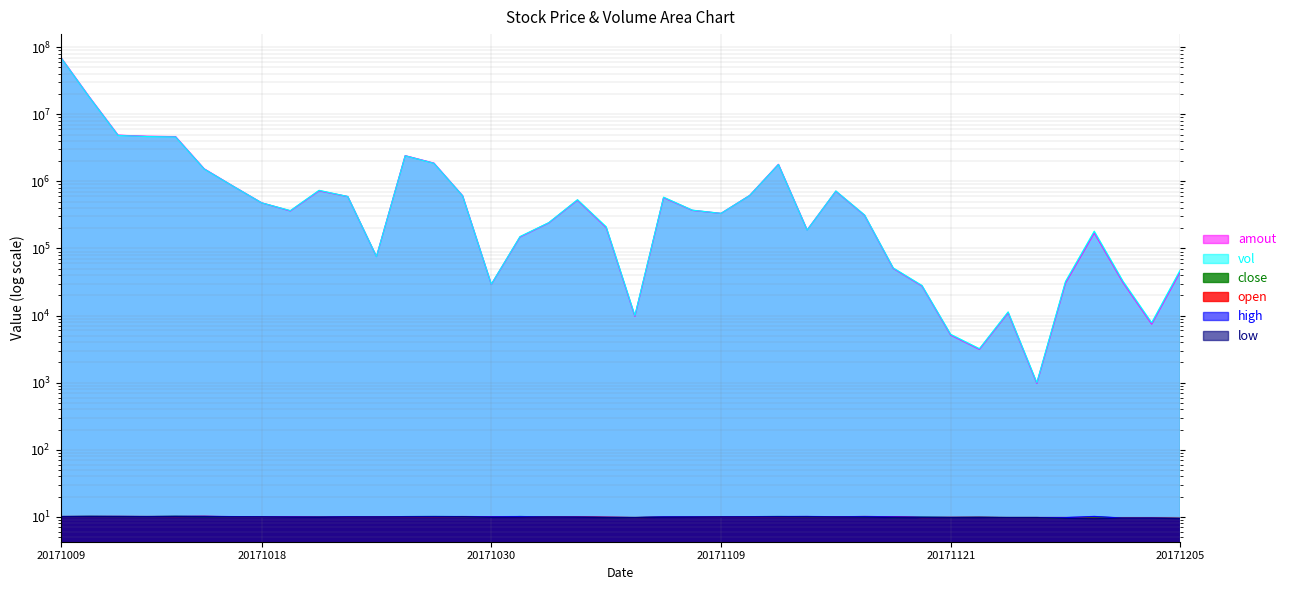

Reading left to right, list all the values displayed in this chart.

amout: 71074040.0	18080850.0	4879677.0	4695183.0	4649222.0	1534962.0	850509.0	478412.0	362074.0	722707.0	593347.0	75561.0	2412962.0	1869724.0	610361.0	29087.0	148141.0	239913.0	523520.0	204987.0	9730.0	571546.0	369454.0	332719.0	616684.0	1793411.0	188487.0	711573.0	311795.0	50324.0	27512.0	5109.0	3130.0	10995.0	973.0	30620.0	170292.0	31044.0	7445.0	45410.0
vol: 70673698.0	17918932.0	4834604.0	4664362.0	4601376.0	1525280.0	849718.0	478254.0	366147.0	734477.0	594369.0	75906.0	2406208.0	1857807.0	607336.0	29300.0	150372.0	242319.0	532023.0	210109.0	10000.0	580419.0	372081.0	333342.0	616217.0	1782466.0	187686.0	717721.0	315034.0	51106.0	28000.0	5235.0	3200.0	11300.0	1000.0	32200.0	180536.0	32486.0	7800.0	48064.0
close: 10.1	10.1	10.1	10.1	10.1	10.1	10.0	10.0	9.8	9.9	10.0	10.0	10.1	10.1	10.0	9.8	10.1	9.9	9.8	9.8	9.7	9.8	9.9	10.0	10.0	10.1	10.0	9.9	9.9	9.7	9.8	9.8	9.8	9.7	9.7	9.5	9.9	9.6	9.5	9.5
open: 10.1	10.1	10.1	10.1	10.1	10.1	10.0	10.0	10.0	9.8	9.9	10.0	10.0	10.0	10.1	10.0	9.8	9.9	9.9	9.8	9.7	9.8	9.8	9.9	9.9	10.0	10.1	10.0	10.1	10.0	9.7	9.8	9.8	9.7	9.7	9.7	9.5	9.6	9.6	9.5
high: 10.1	10.1	10.1	10.1	10.1	10.1	10.1	10.0	10.0	9.9	10.0	10.0	10.1	10.1	10.1	10.0	10.1	9.9	9.9	9.8	9.7	10.0	10.0	10.0	10.0	10.1	10.1	10.0	10.1	10.0	9.8	9.8	9.8	9.7	9.7	9.7	10.1	9.6	9.6	9.5
low: 10.0	10.1	10.1	10.0	10.1	10.0	10.0	10.0	9.8	9.8	9.9	9.9	10.0	10.0	10.0	9.8	9.8	9.9	9.8	9.7	9.7	9.8	9.8	9.9	9.9	10.0	10.0	9.9	9.9	9.7	9.7	9.7	9.8	9.7	9.7	9.5	9.4	9.5	9.5	9.4